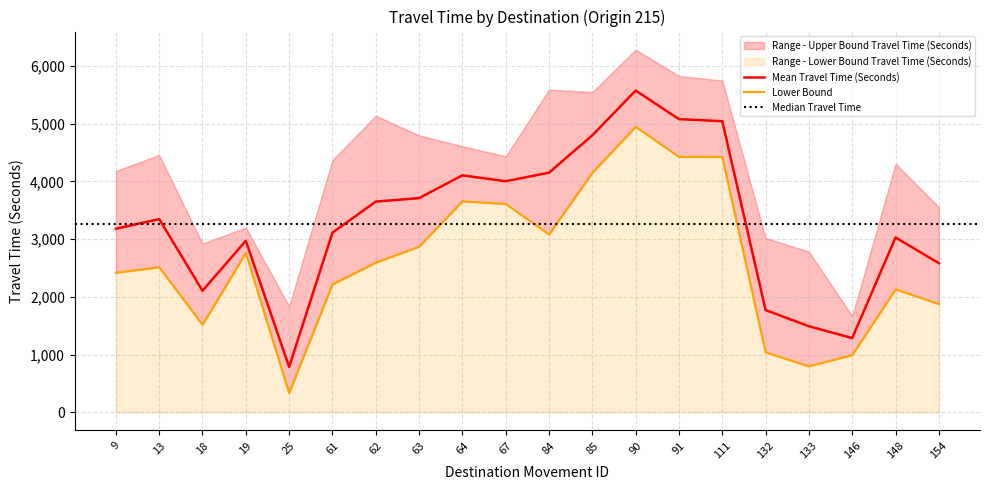

What is the value of the Mean Travel Time (Seconds) point at the 12th from the left?

4800